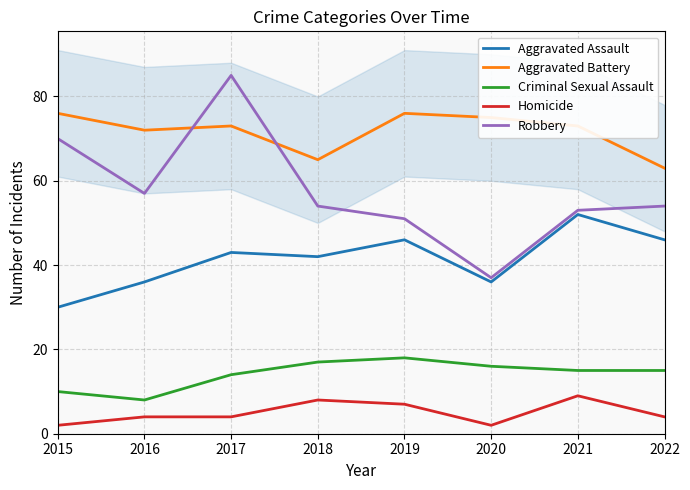

Rank the series by their maximum value, from lowest to highest.

Homicide, Criminal Sexual Assault, Aggravated Assault, Aggravated Battery, Robbery